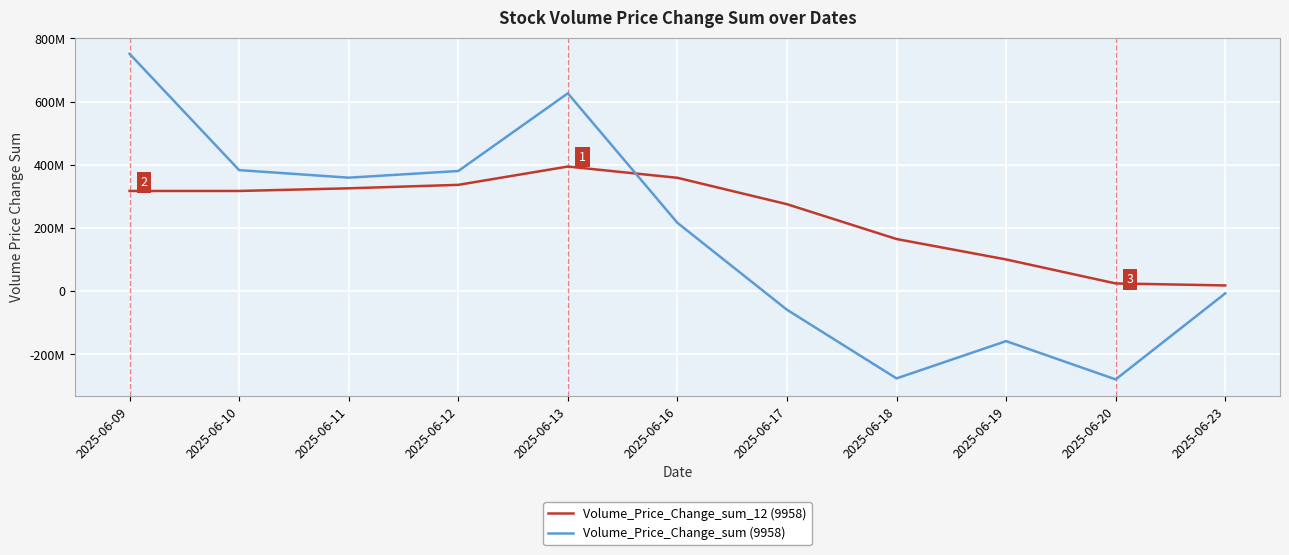

Where do Volume_Price_Change_sum (9958) and Volume_Price_Change_sum_12 (9958) first cross each other?

2025-06-13 and 2025-06-16